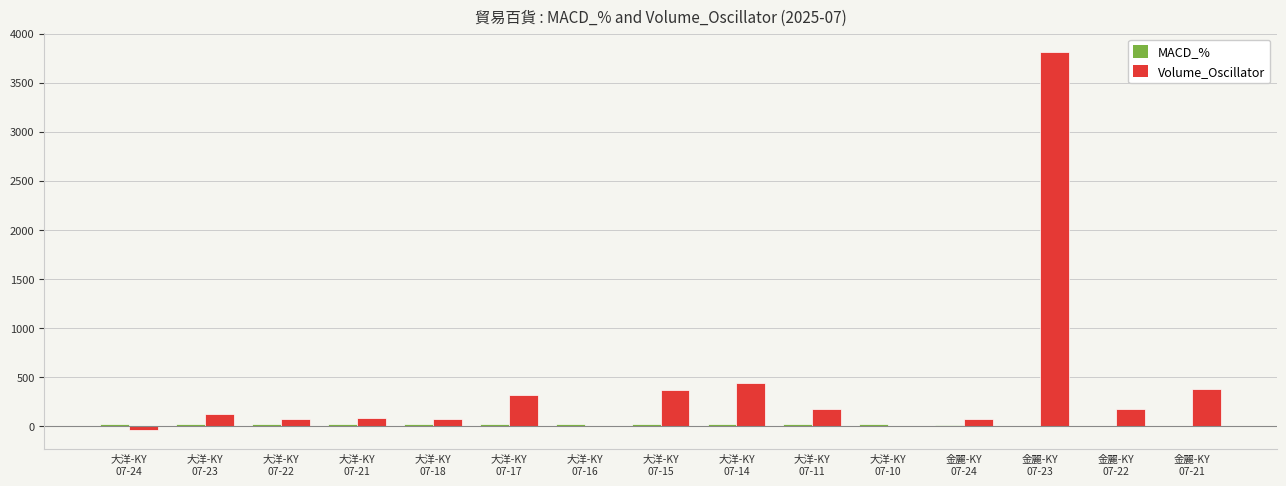

Which series has the widest spread of values?

Volume_Oscillator